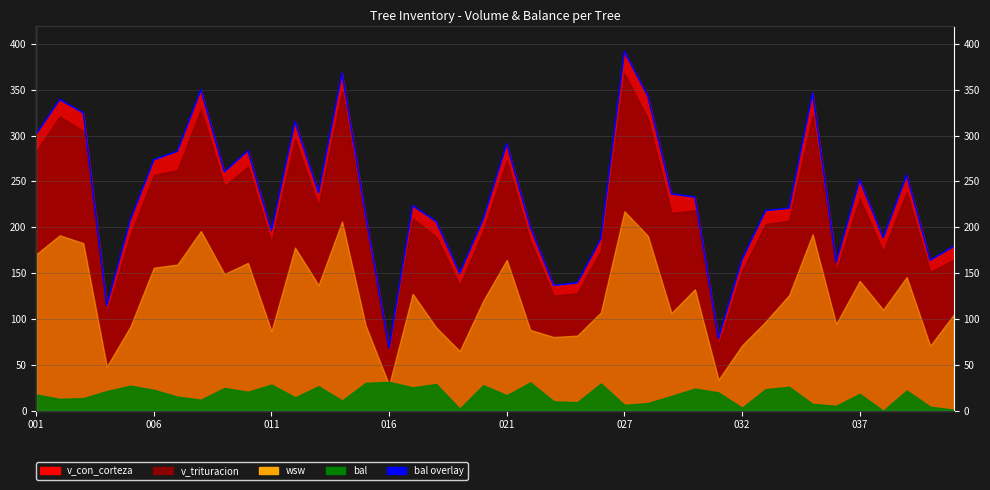

At which label does the data first exceed 223?

001